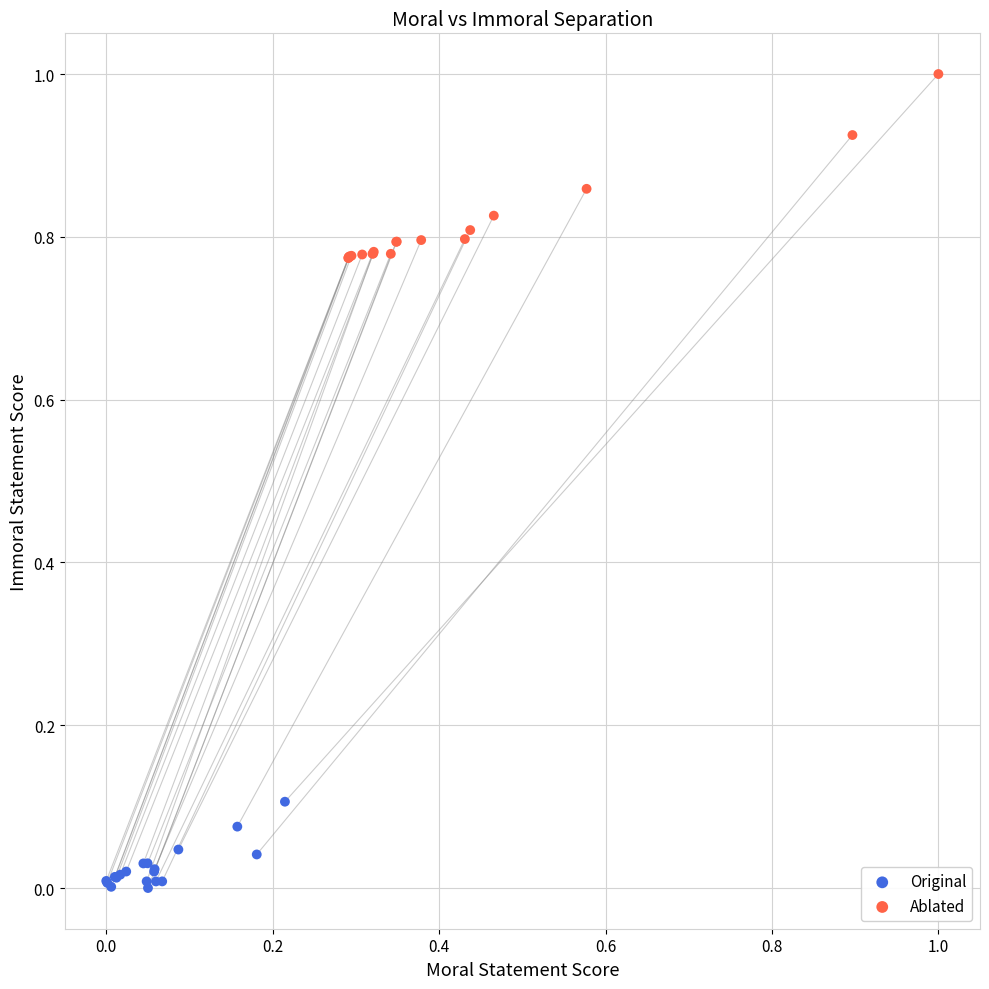

Which series reaches the maximum Y coordinate?

Ablated